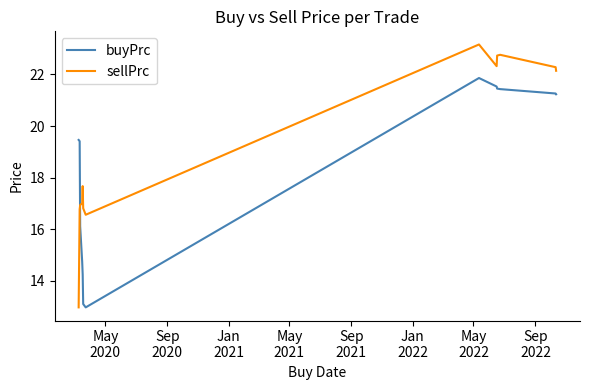

True or false: sellPrc and buyPrc intersect in this chart.

True